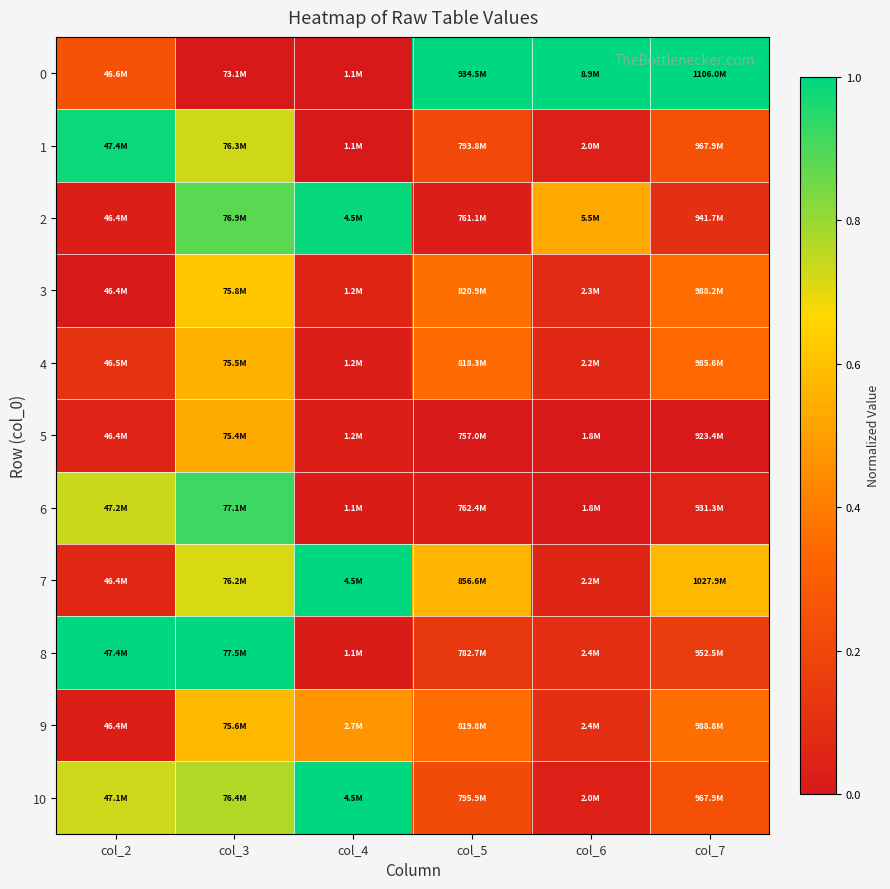

Reading left to right, transcribe all the data shown in this chart.

0: col_2=0.2	col_3=0.0	col_4=0.0	col_5=1.0	col_6=1.0	col_7=1.0
1: col_2=1.0	col_3=0.7	col_4=0.0	col_5=0.2	col_6=0.0	col_7=0.2
2: col_2=0.0	col_3=0.9	col_4=1.0	col_5=0.0	col_6=0.5	col_7=0.1
3: col_2=0.0	col_3=0.6	col_4=0.0	col_5=0.4	col_6=0.1	col_7=0.4
4: col_2=0.1	col_3=0.6	col_4=0.0	col_5=0.3	col_6=0.1	col_7=0.3
5: col_2=0.0	col_3=0.5	col_4=0.0	col_5=0.0	col_6=0.0	col_7=0.0
6: col_2=0.7	col_3=0.9	col_4=0.0	col_5=0.0	col_6=0.0	col_7=0.0
7: col_2=0.1	col_3=0.7	col_4=1.0	col_5=0.6	col_6=0.1	col_7=0.6
8: col_2=1.0	col_3=1.0	col_4=0.0	col_5=0.1	col_6=0.1	col_7=0.2
9: col_2=0.0	col_3=0.6	col_4=0.5	col_5=0.4	col_6=0.1	col_7=0.4
10: col_2=0.7	col_3=0.8	col_4=1.0	col_5=0.2	col_6=0.0	col_7=0.2